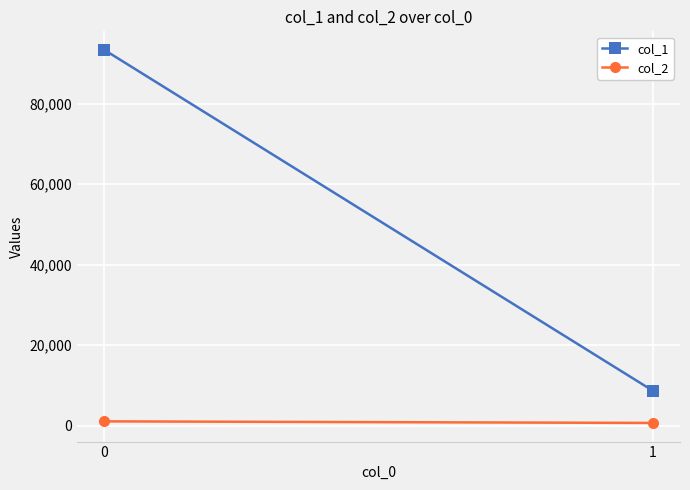

Is the value of col_1 at 0 greater than the value of col_2 at 1?

Yes